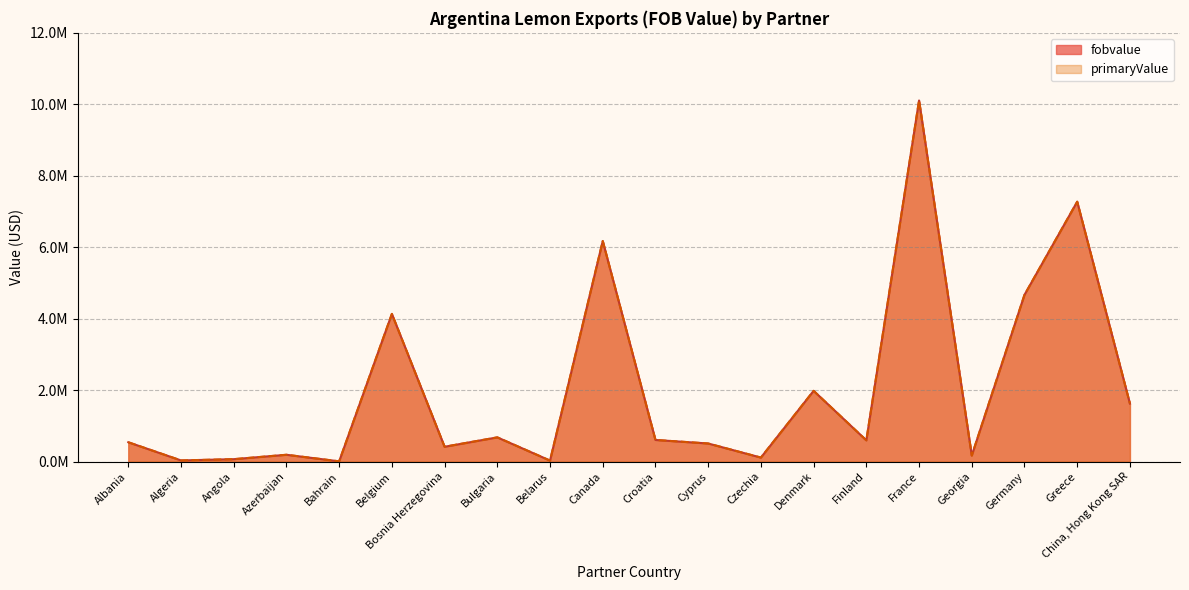

How many lines are shown in the chart?

2